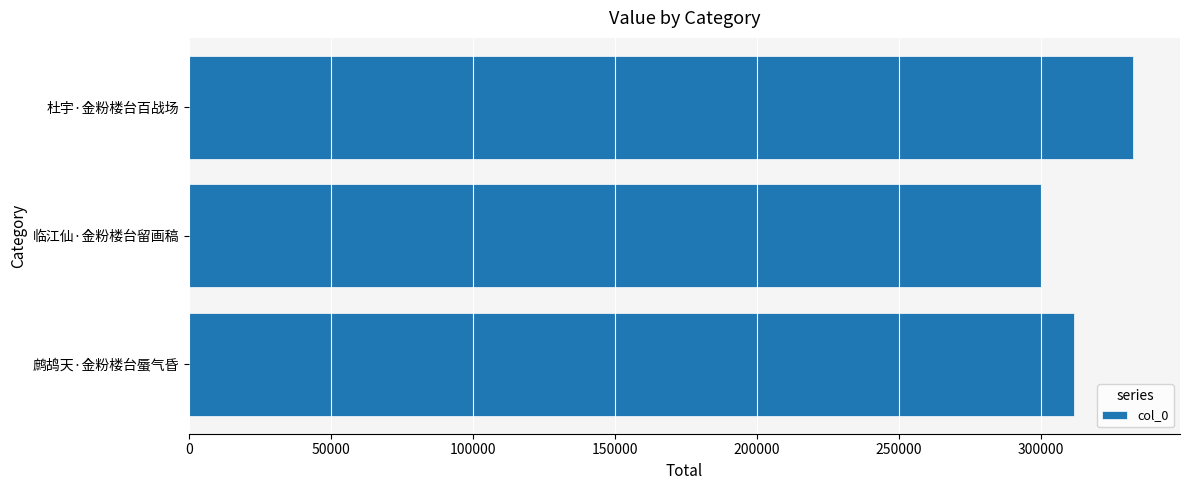

How many data points are less than 311388?

1